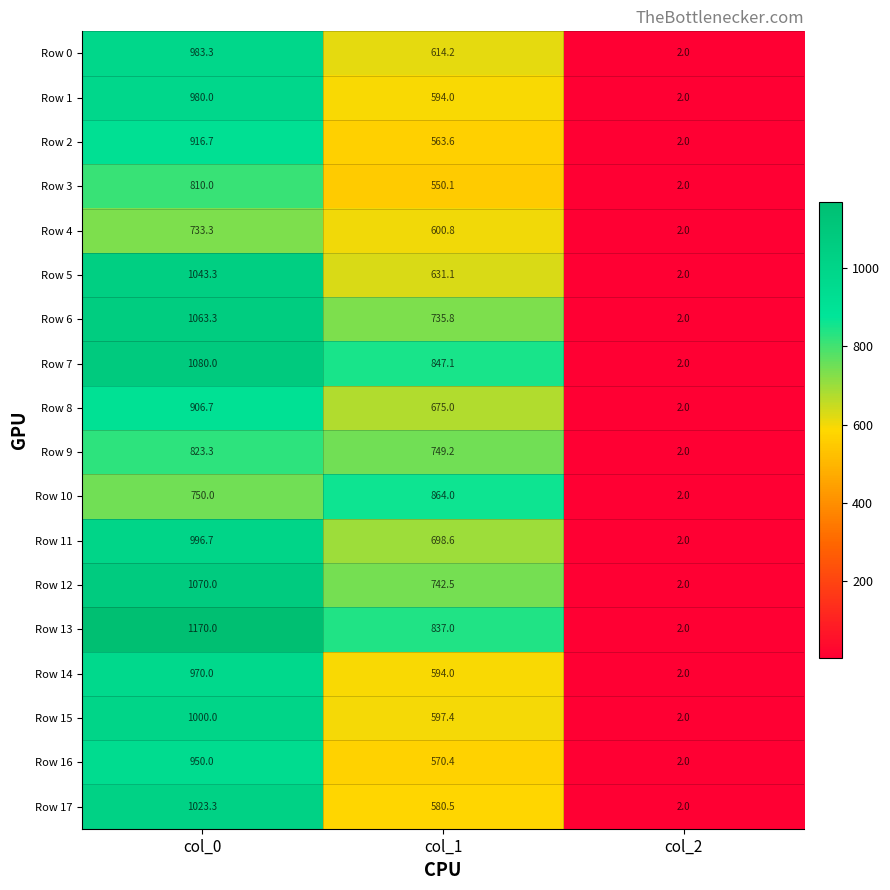

Which series has the largest range (max minus min)?

Row 13